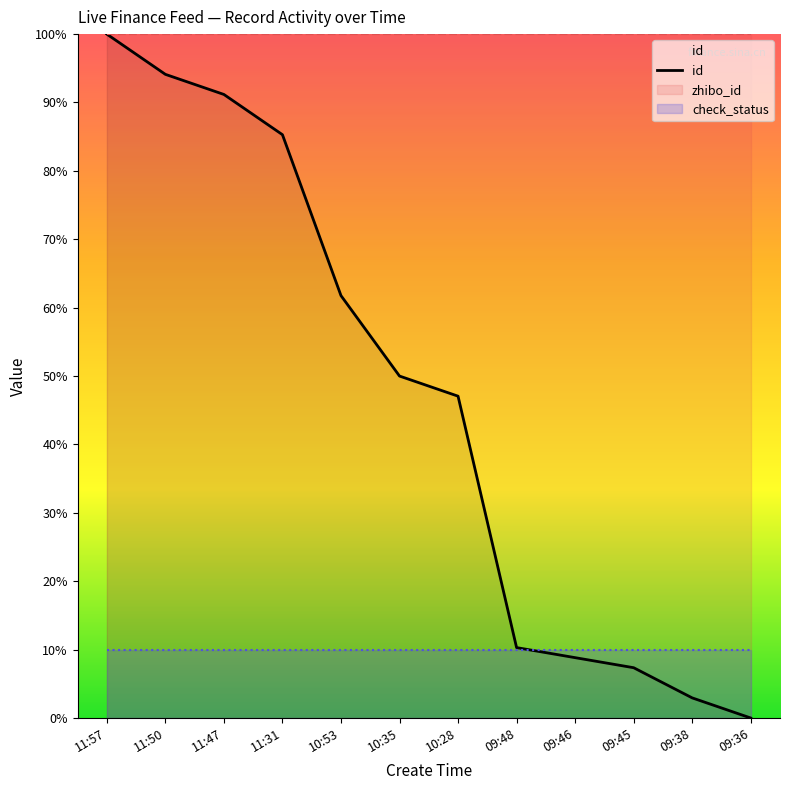

How many data points are less than 50?

6